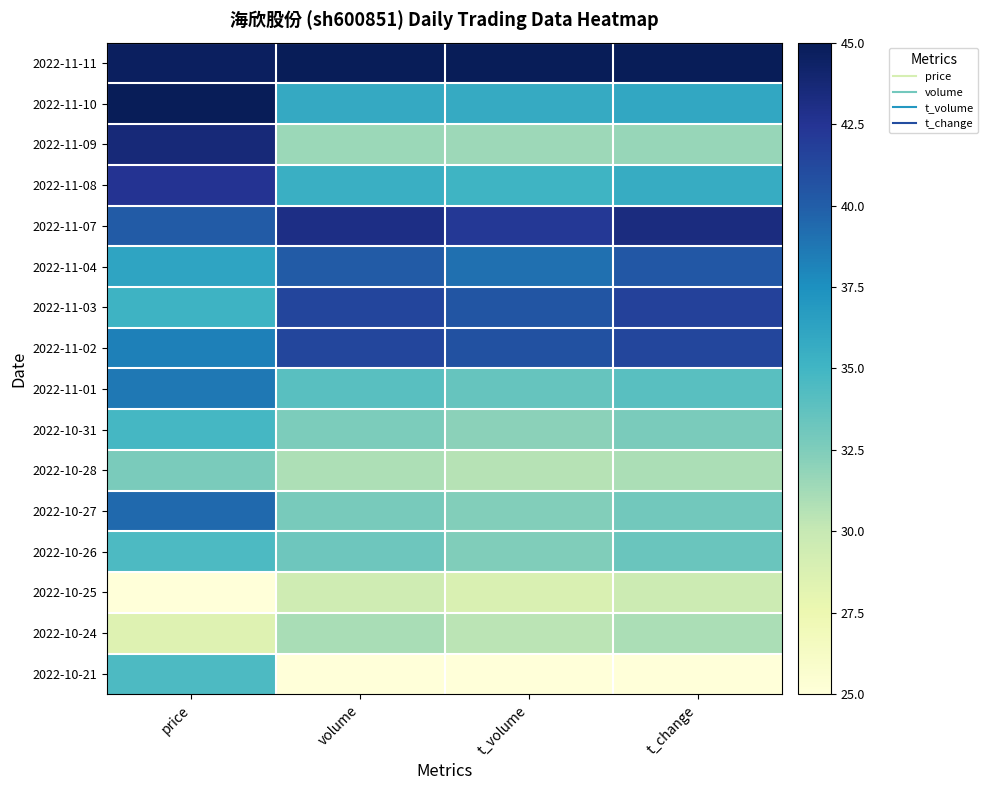

Reading left to right, transcribe all the data shown in this chart.

2022-11-11: price=44.6	volume=45.0	t_volume=45.0	t_change=45.0
2022-11-10: price=45.0	volume=35.8	t_volume=35.8	t_change=36.0
2022-11-09: price=43.6	volume=31.5	t_volume=31.5	t_change=31.7
2022-11-08: price=42.5	volume=35.4	t_volume=35.1	t_change=35.7
2022-11-07: price=40.1	volume=43.0	t_volume=42.2	t_change=43.3
2022-11-04: price=36.2	volume=40.1	t_volume=39.1	t_change=40.3
2022-11-03: price=35.2	volume=41.5	t_volume=40.5	t_change=41.7
2022-11-02: price=38.3	volume=41.3	t_volume=40.7	t_change=41.3
2022-11-01: price=38.7	volume=34.0	t_volume=33.5	t_change=34.0
2022-10-31: price=34.8	volume=32.6	t_volume=32.0	t_change=32.7
2022-10-28: price=32.7	volume=30.9	t_volume=30.6	t_change=31.0
2022-10-27: price=39.4	volume=32.8	t_volume=32.4	t_change=33.0
2022-10-26: price=34.5	volume=33.2	t_volume=32.5	t_change=33.3
2022-10-25: price=25.0	volume=29.5	t_volume=28.8	t_change=29.7
2022-10-24: price=28.5	volume=31.1	t_volume=30.5	t_change=31.0
2022-10-21: price=34.5	volume=25.0	t_volume=25.0	t_change=25.0